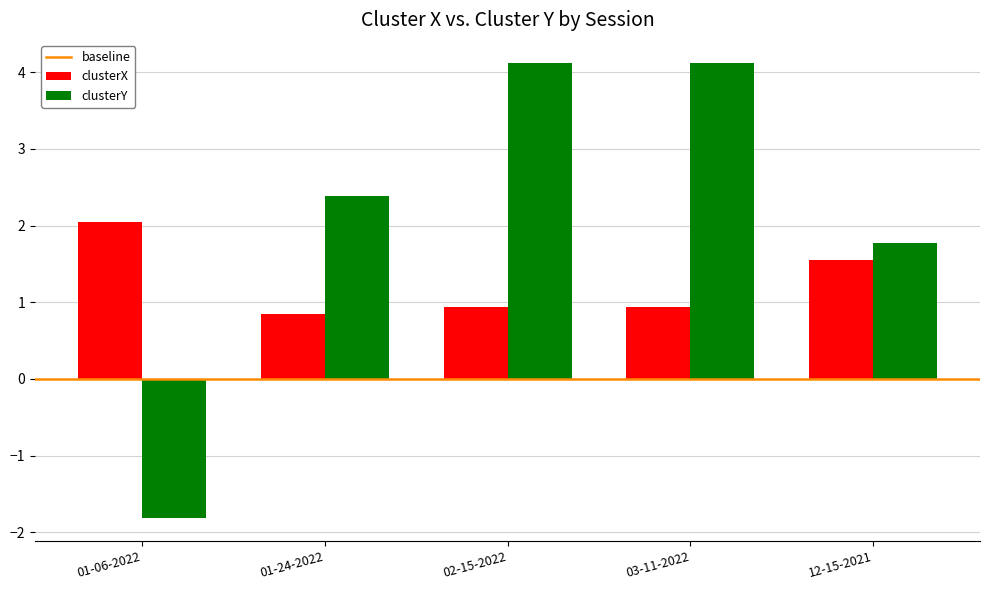

List the series in order of their overall mean, lowest first.

clusterX, clusterY